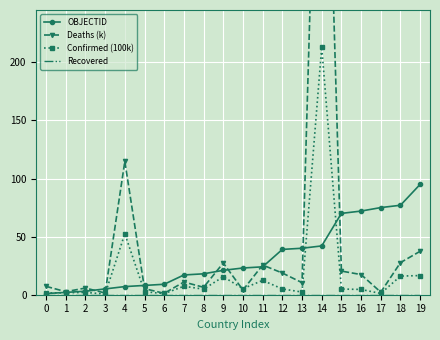

True or false: Recovered has more than 0 points higher than both neighbors.

False